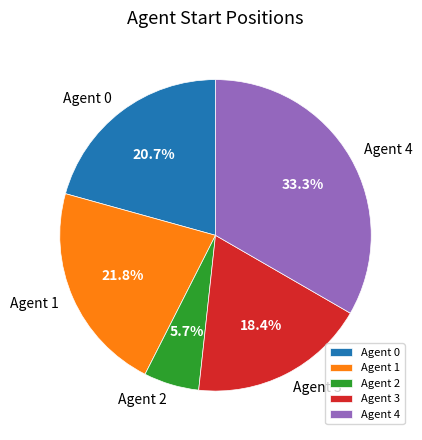

Between Agent 2 and Agent 4, which is larger?

Agent 4